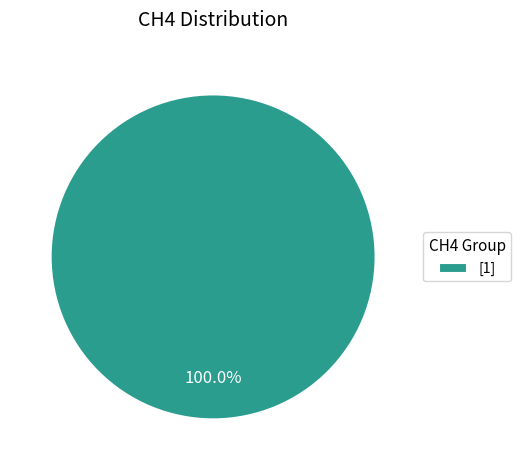

Rank the categories by value from lowest to highest.

[1]